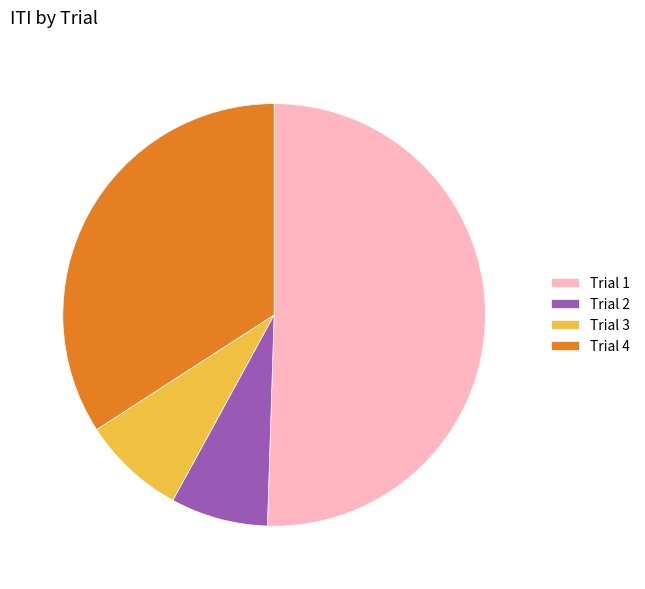

Is the sum of Trial 2 and Trial 3 greater than half?

No